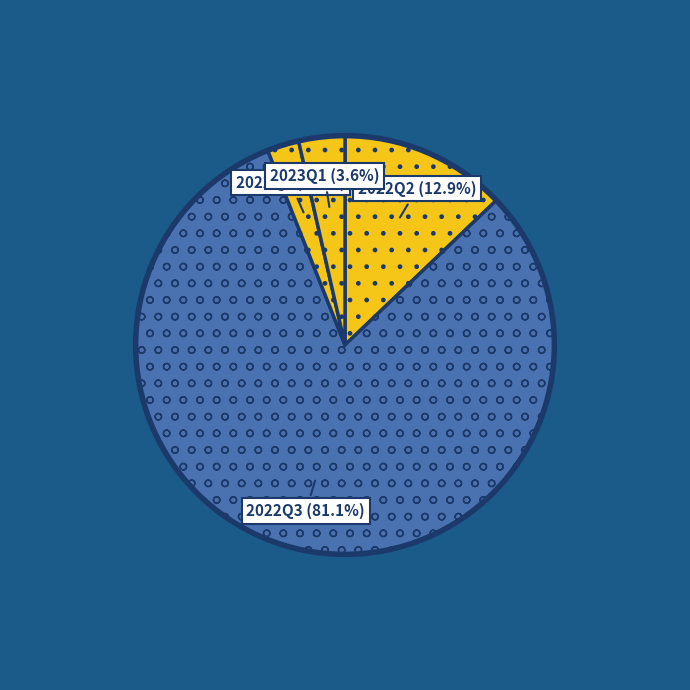

To the nearest percent, what is the difference between the largest and smallest slice percentages?

79%